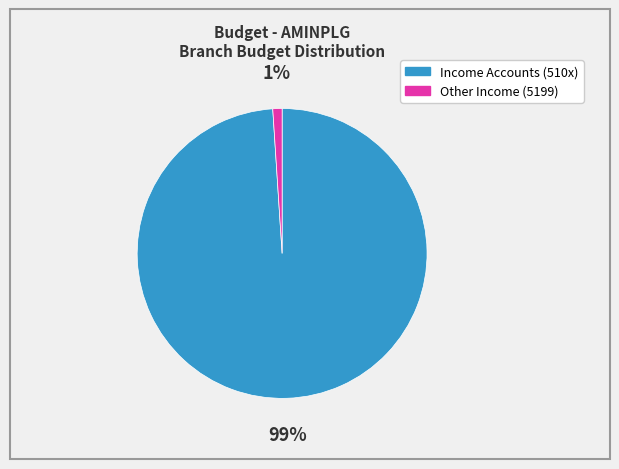

To the nearest percent, what is the difference between the Income Accounts (510x) and Other Income (5199) slice percentages?

98%